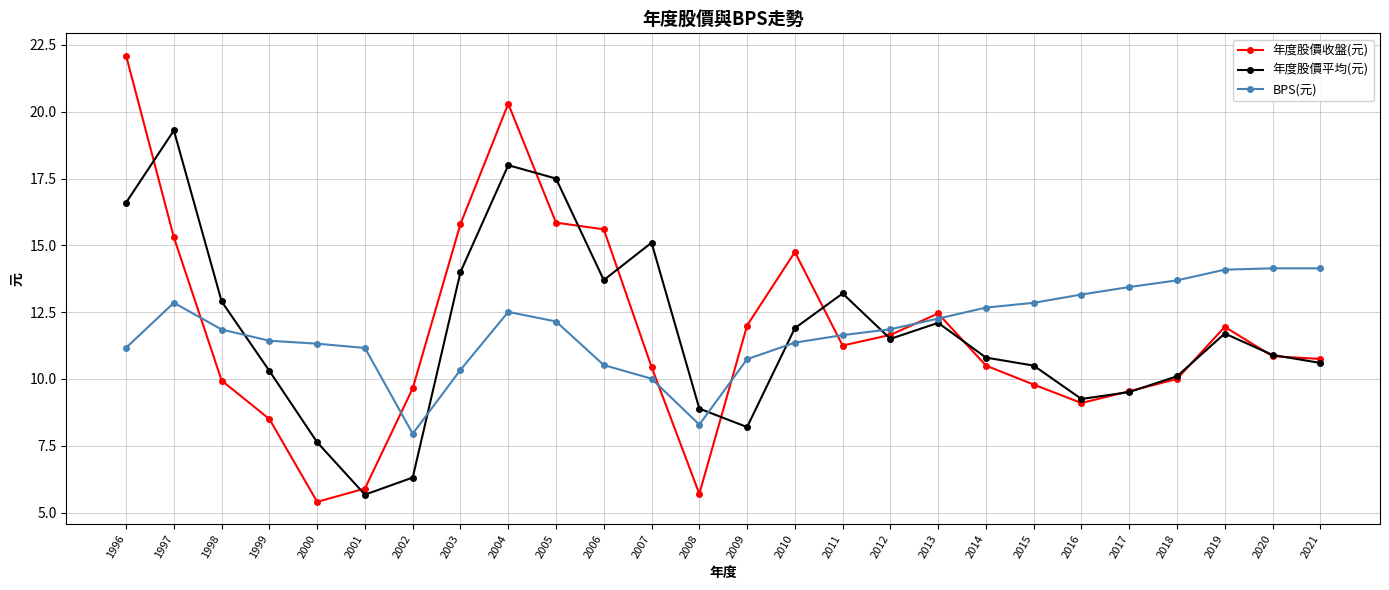

Which series ends up on top after the final intersection of 年度股價平均(元) and 年度股價收盤(元)?

年度股價收盤(元)